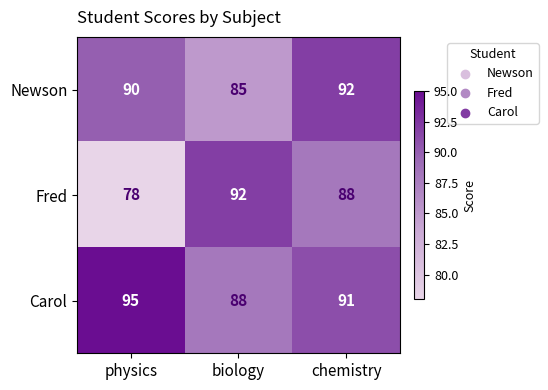

Between physics and chemistry, which series saw the biggest shift?

Fred